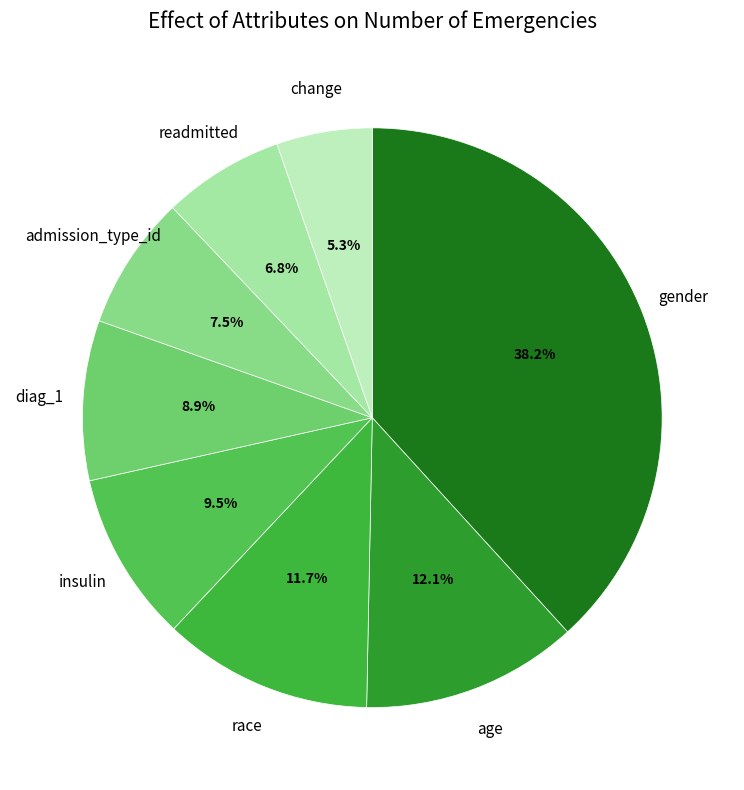

What percentage is the diag_1 slice, to the nearest percent?

9%